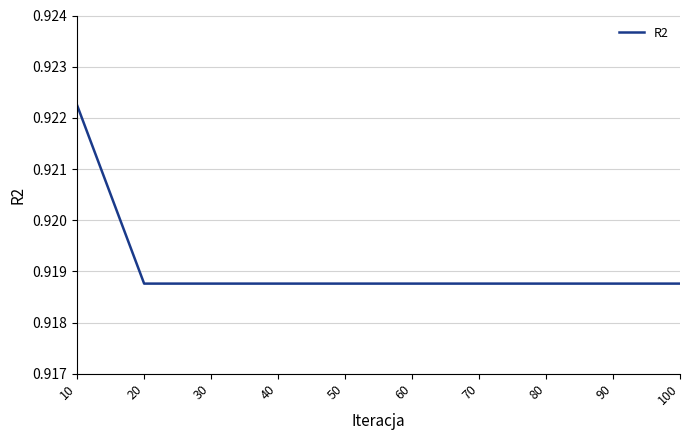

The chart shows a value of 0.3 at 60. True or false?

False